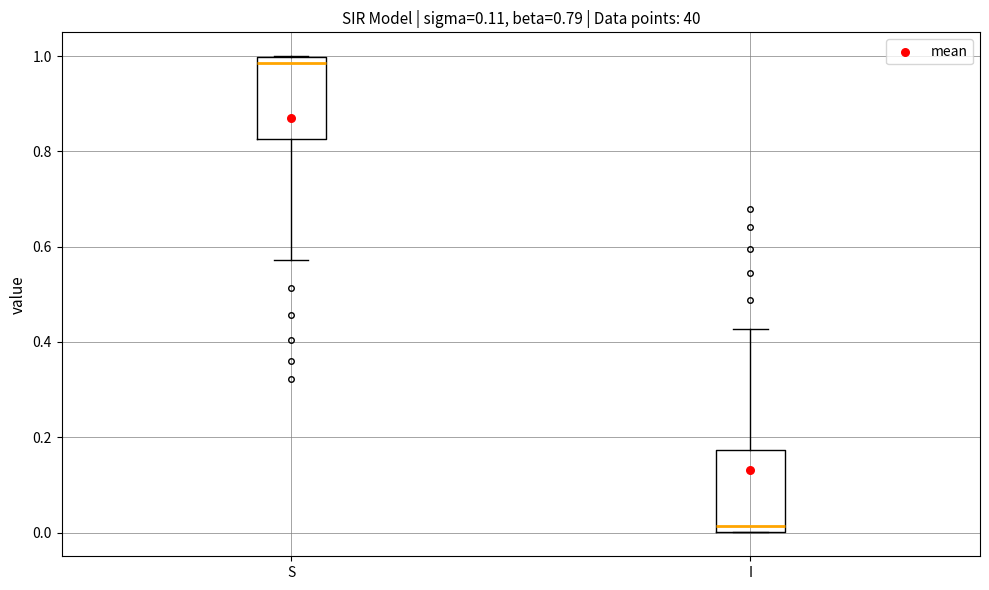

Which box's median line is the highest?

S